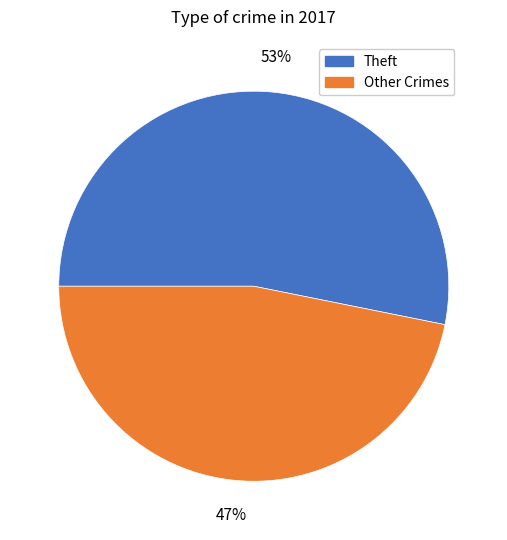

To the nearest percent, what is the difference between the largest and smallest slice percentages?

6%